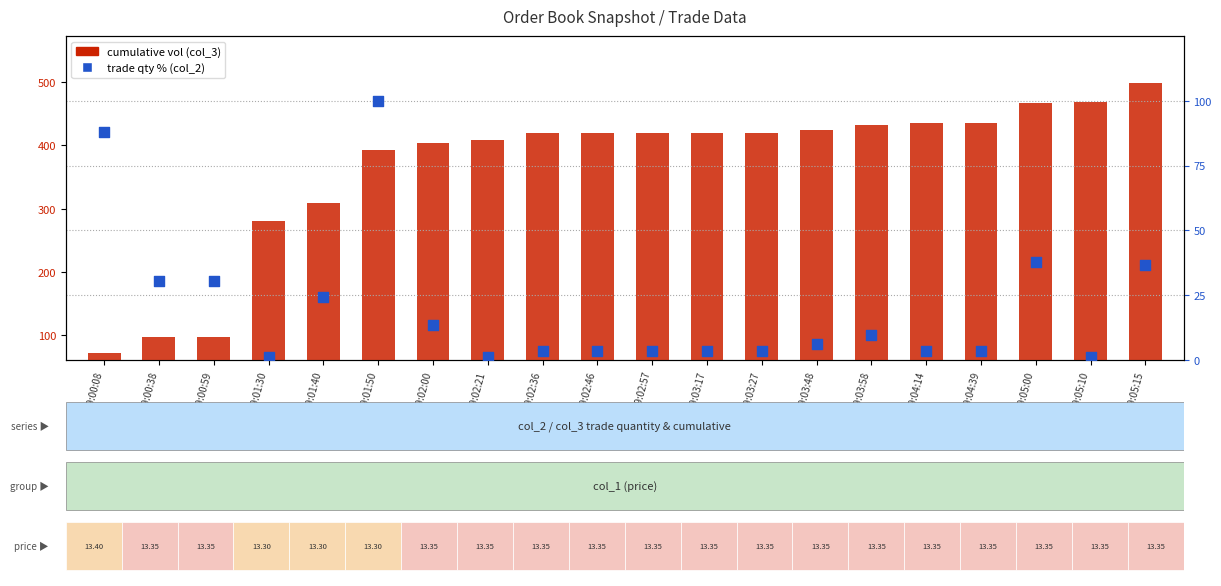

What are all the series names shown in the legend?

cumulative vol (col_3), trade qty % (col_2)